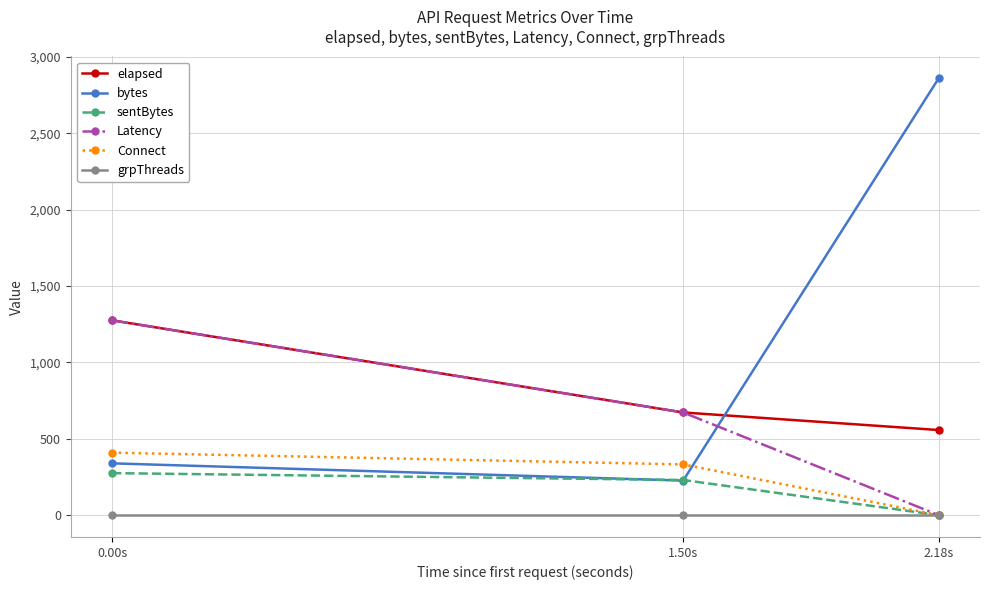

What is the maximum value for sentBytes?

275